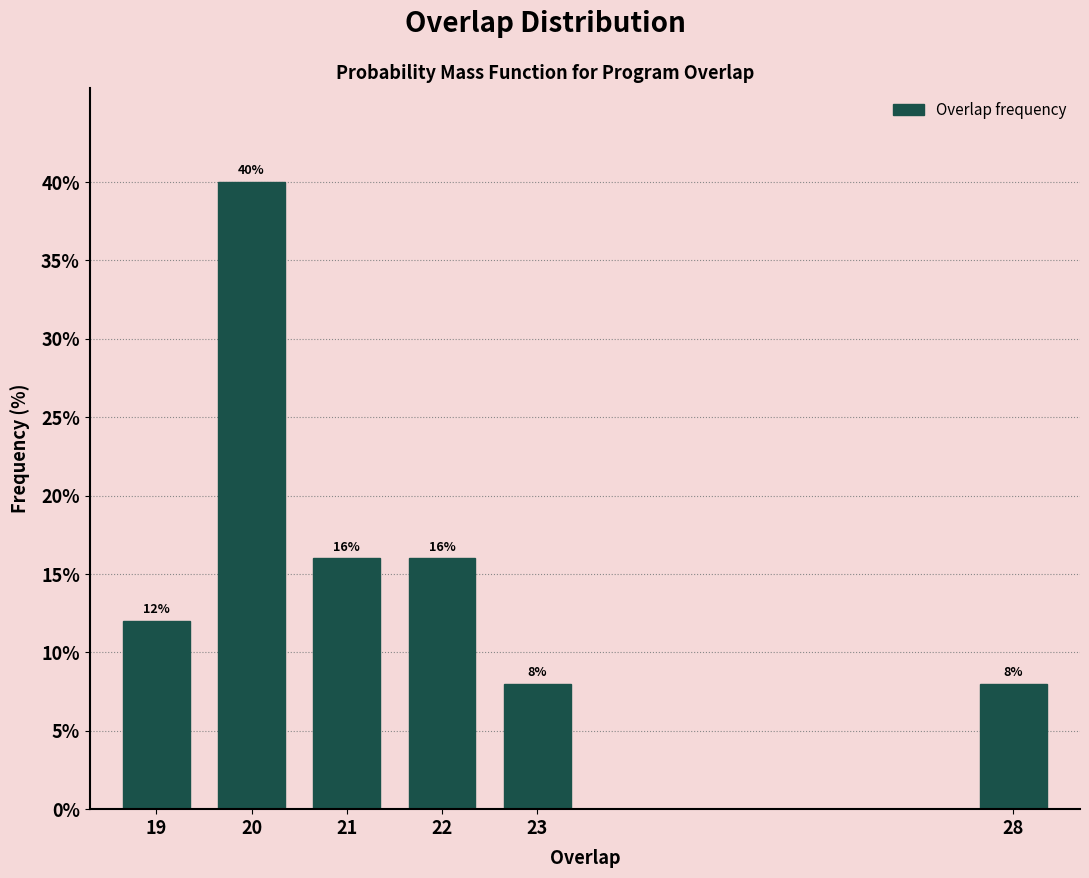

Reading left to right, transcribe all the data shown in this chart.

19=12	20=40	21=16	22=16	23=8	28=8